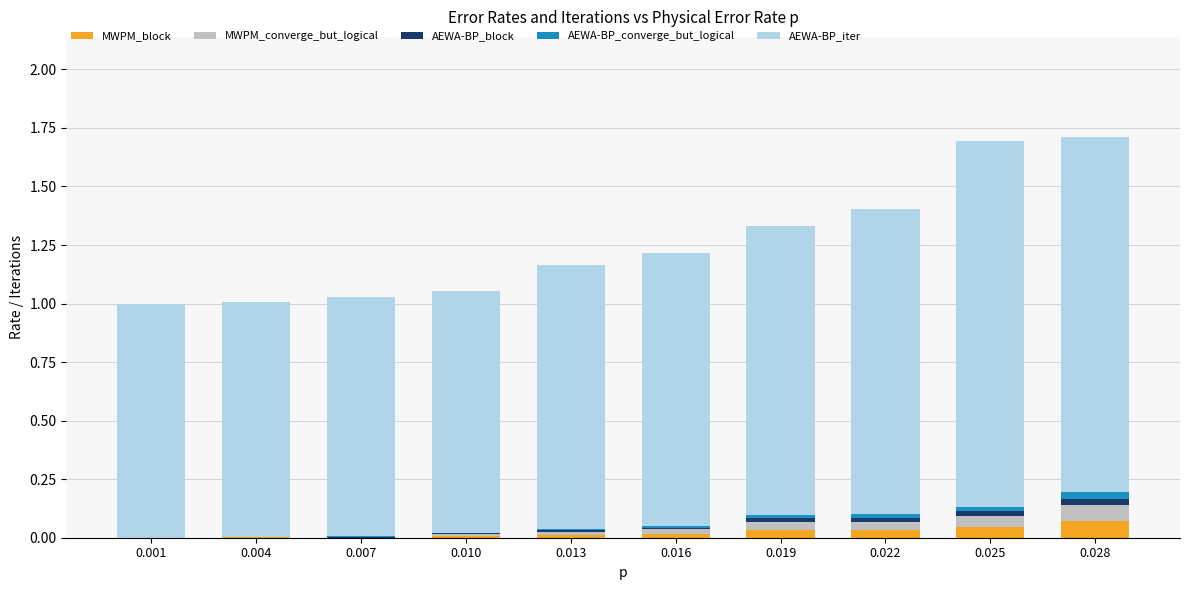

What are all the series names shown in the legend?

MWPM_block, MWPM_converge_but_logical, AEWA-BP_block, AEWA-BP_converge_but_logical, AEWA-BP_iter